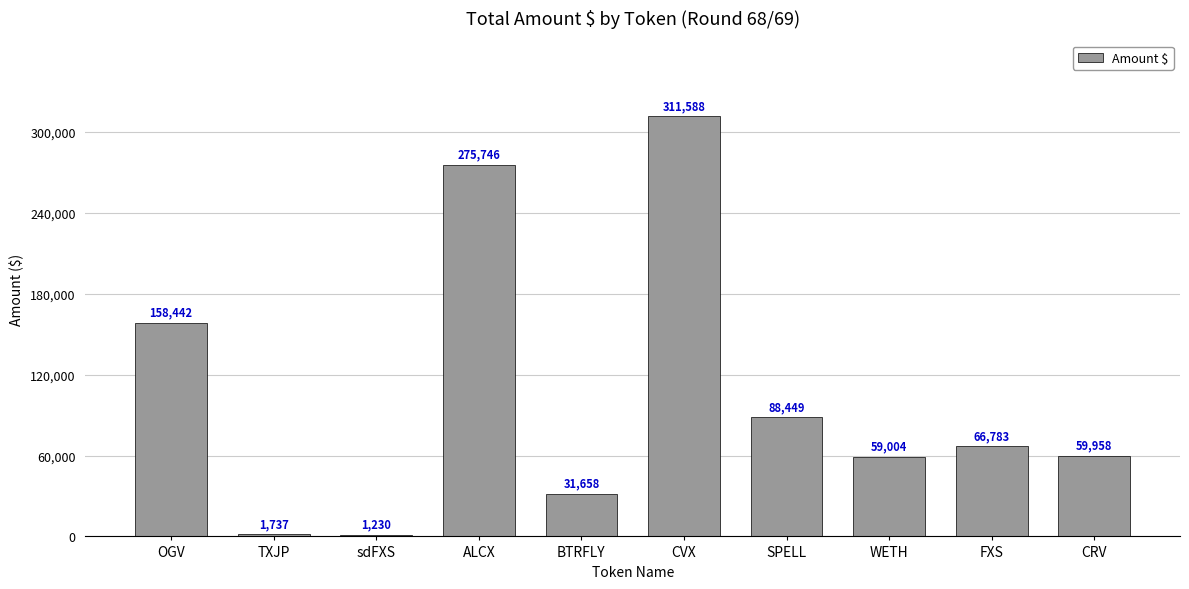

Rank the categories by value from lowest to highest.

sdFXS, TXJP, BTRFLY, WETH, CRV, FXS, SPELL, OGV, ALCX, CVX